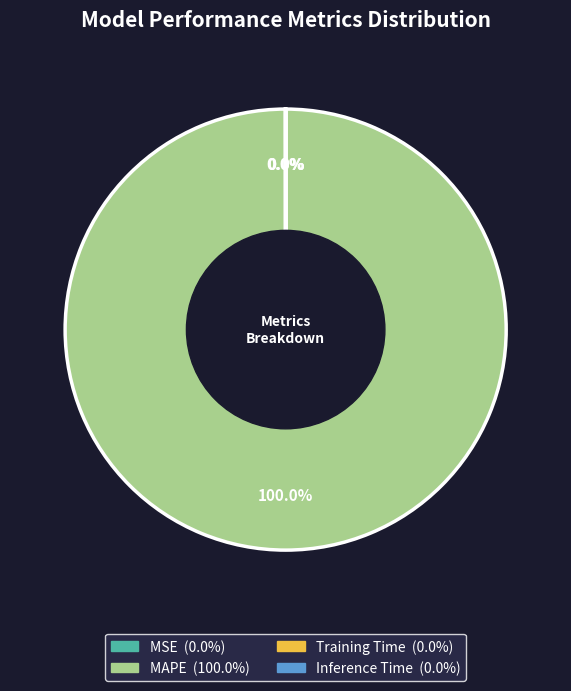

What is the largest slice in the pie chart?

MAPE